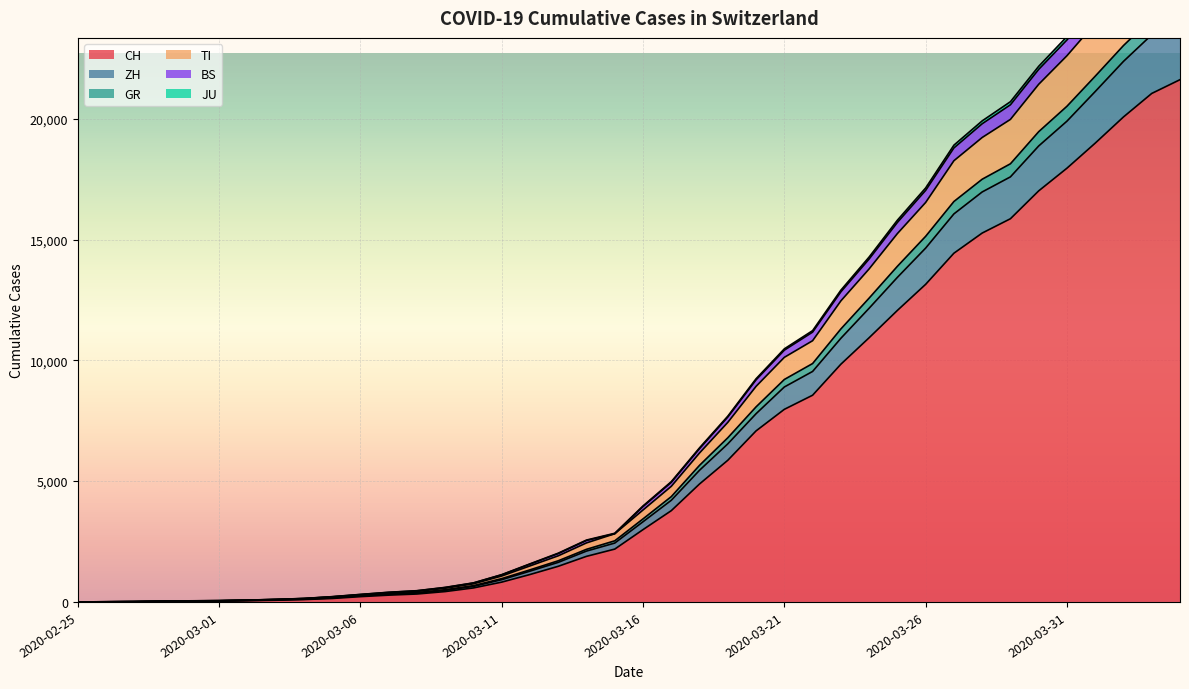

What is the maximum value for CH?

21617